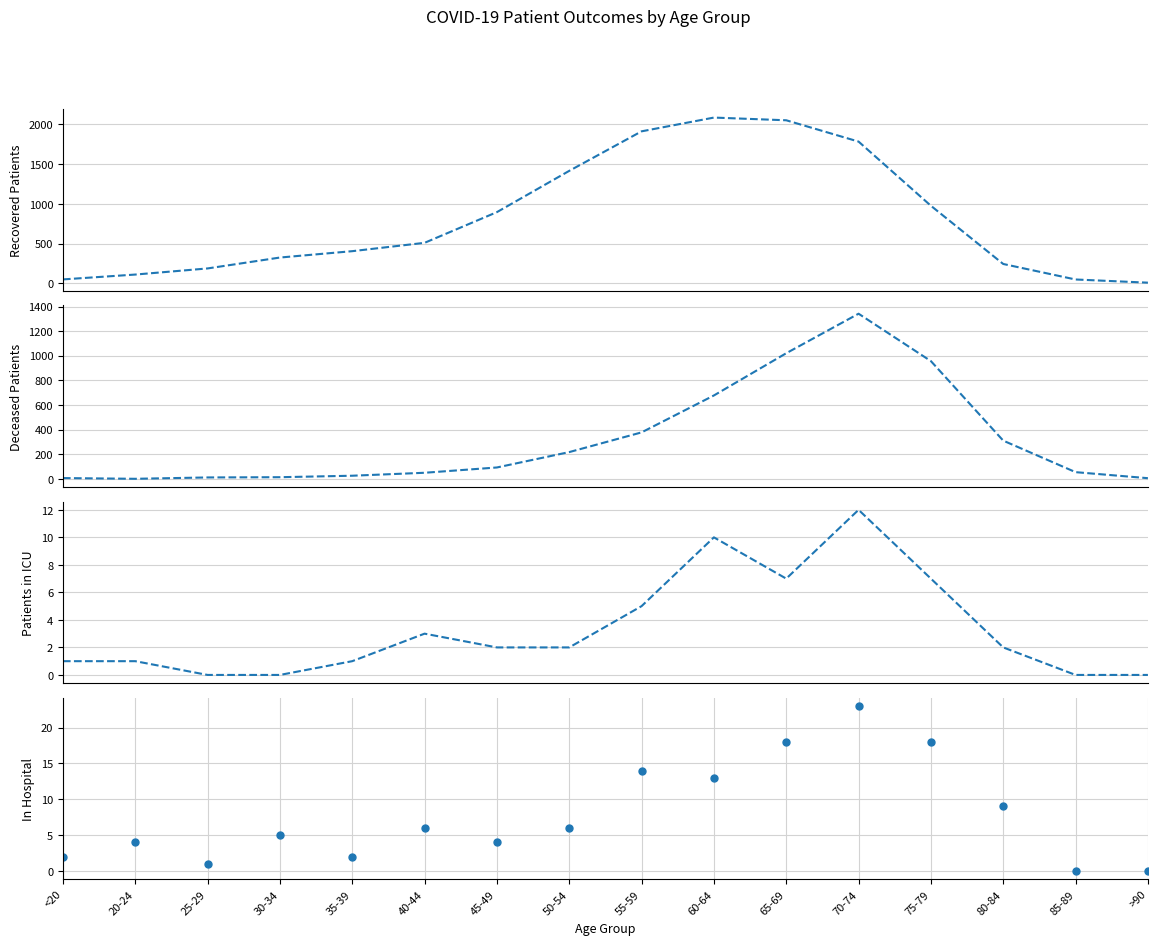

The deceased_patients series shows 2 at 20-24. True or false?

False